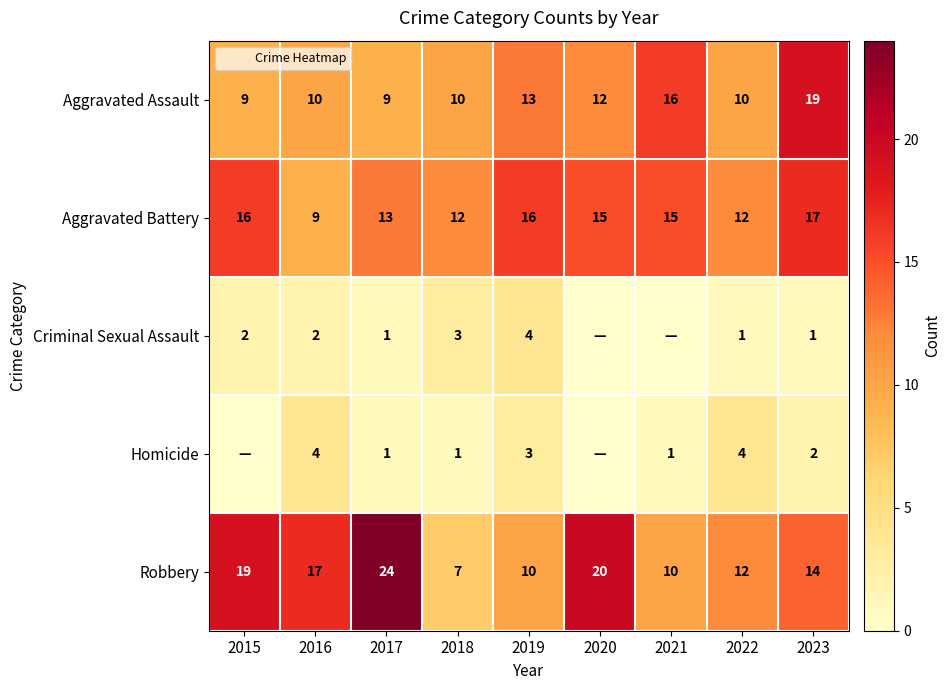

At which category is the sum across all series the highest?

2023